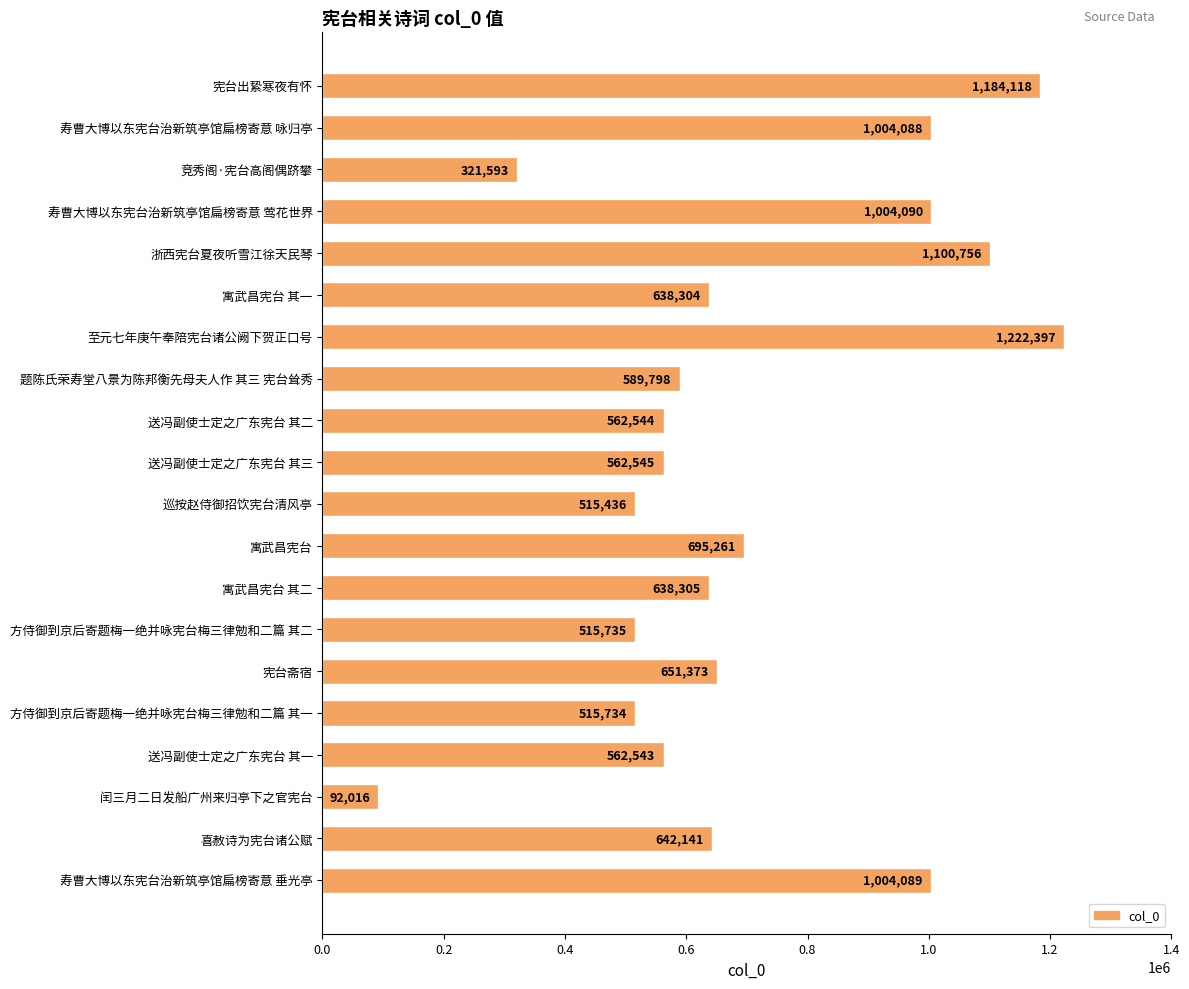

List the labels in order of value, smallest first.

闰三月二日发船广州来归亭下之官宪台, 竞秀阁·宪台高阁偶跻攀, 巡按赵侍御招饮宪台清风亭, 方侍御到京后寄题梅一绝并咏宪台梅三律勉和二篇 其一, 方侍御到京后寄题梅一绝并咏宪台梅三律勉和二篇 其二, 送冯副使士定之广东宪台 其一, 送冯副使士定之广东宪台 其二, 送冯副使士定之广东宪台 其三, 题陈氏荣寿堂八景为陈邦衡先母夫人作 其三 宪台耸秀, 寓武昌宪台 其一, 寓武昌宪台 其二, 喜赦诗为宪台诸公赋, 宪台斋宿, 寓武昌宪台, 寿曹大博以东宪台治新筑亭馆扁榜寄意 咏归亭, 寿曹大博以东宪台治新筑亭馆扁榜寄意 垂光亭, 寿曹大博以东宪台治新筑亭馆扁榜寄意 莺花世界, 浙西宪台夏夜听雪江徐天民琴, 宪台出絷寒夜有怀, 至元七年庚午奉陪宪台诸公阙下贺正口号